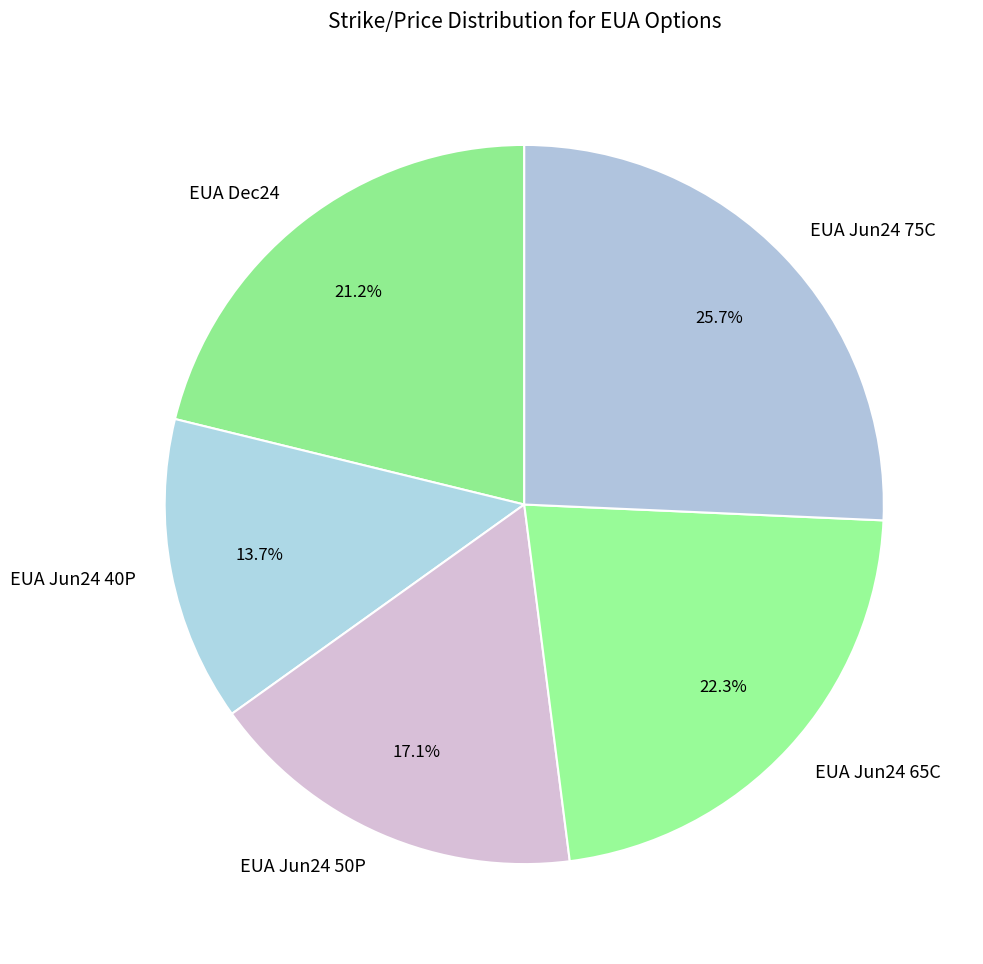

Approximately how many times larger is the value at EUA Jun24 50P compared to EUA Dec24?

0.8